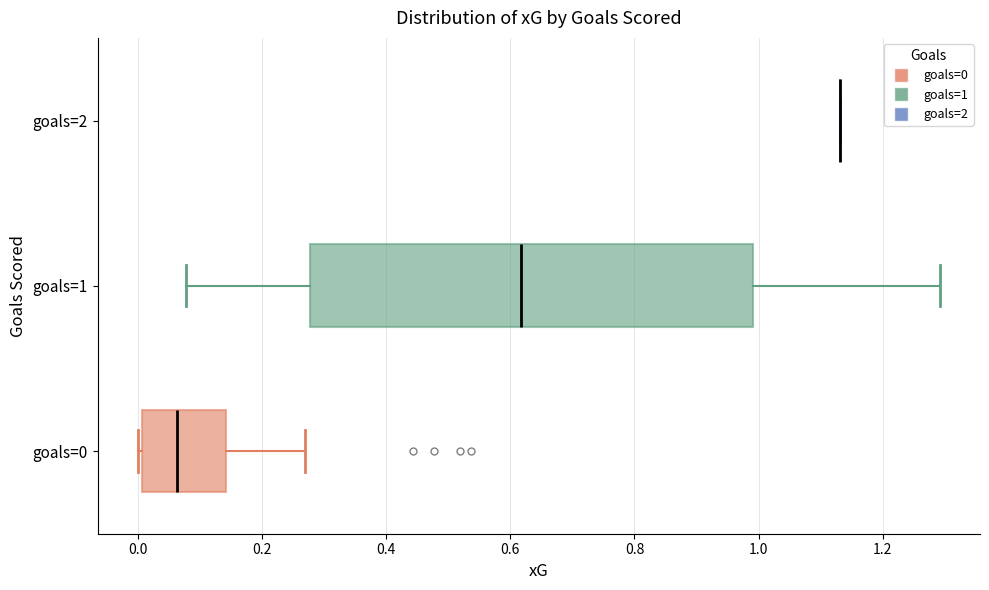

Comparing the boxes themselves (not the whiskers), which one is the widest?

goals=1